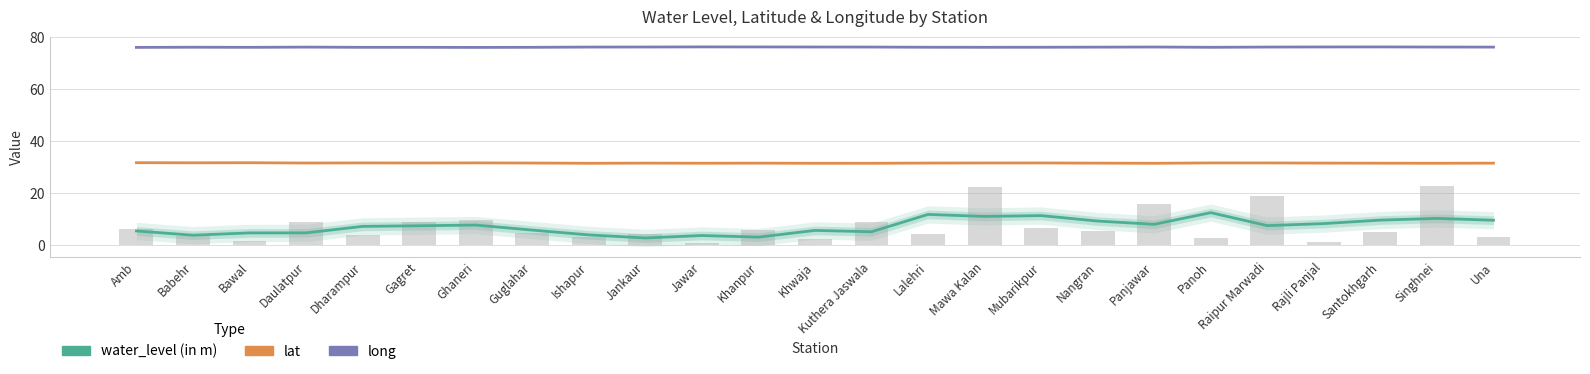

Which label corresponds to the largest value in the chart?

Jawar